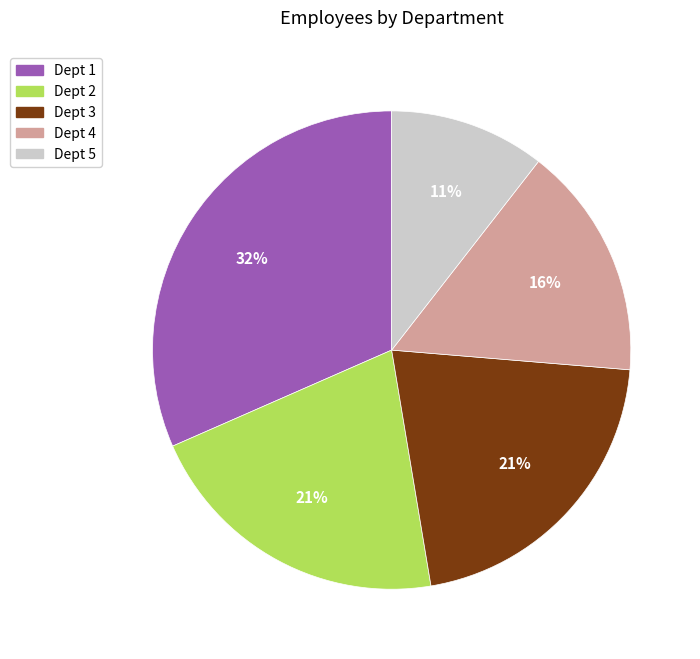

To the nearest percent, what is the average slice percentage?

20%